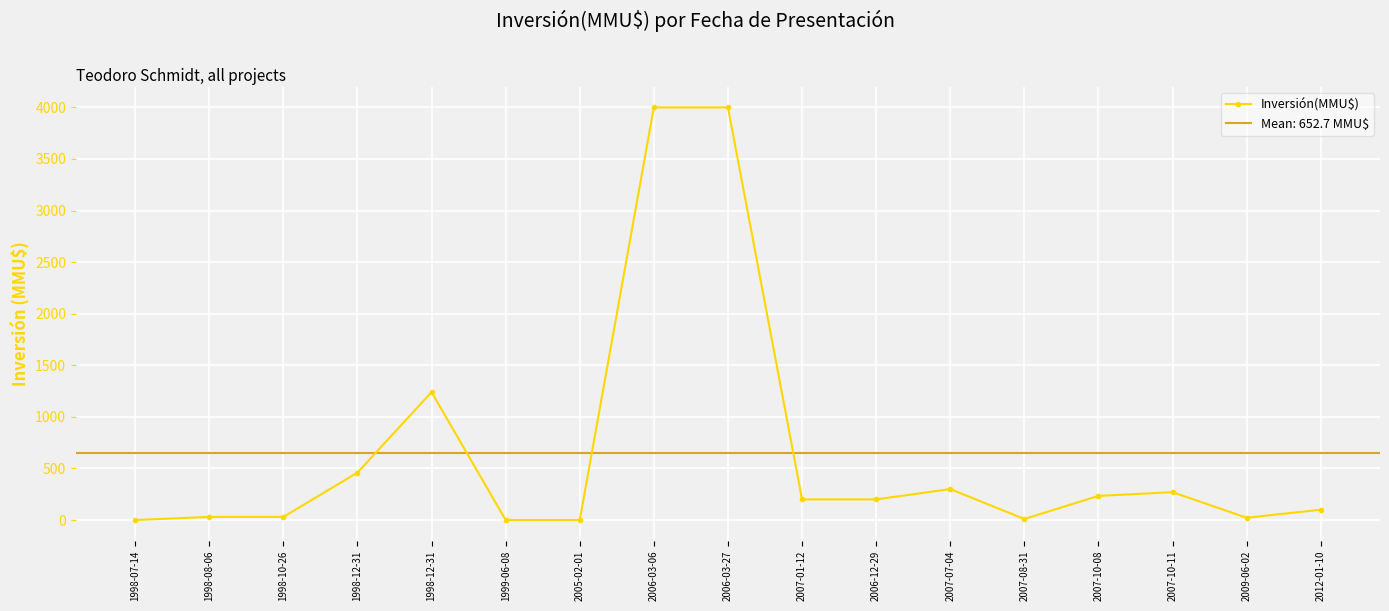

What is the sum of all values?

11096